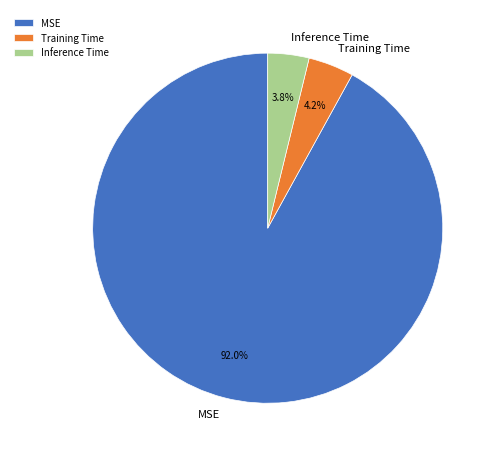

Which category has the biggest portion of the pie?

MSE